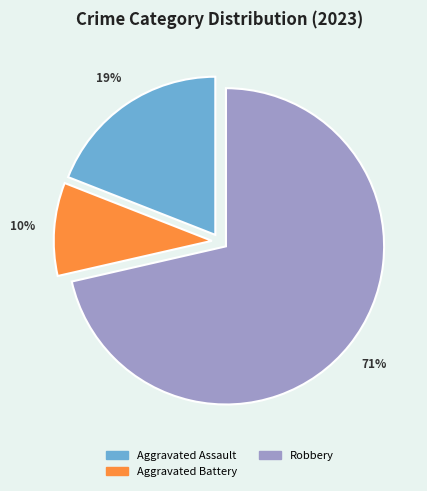

To the nearest percent, what is the average slice percentage?

33%